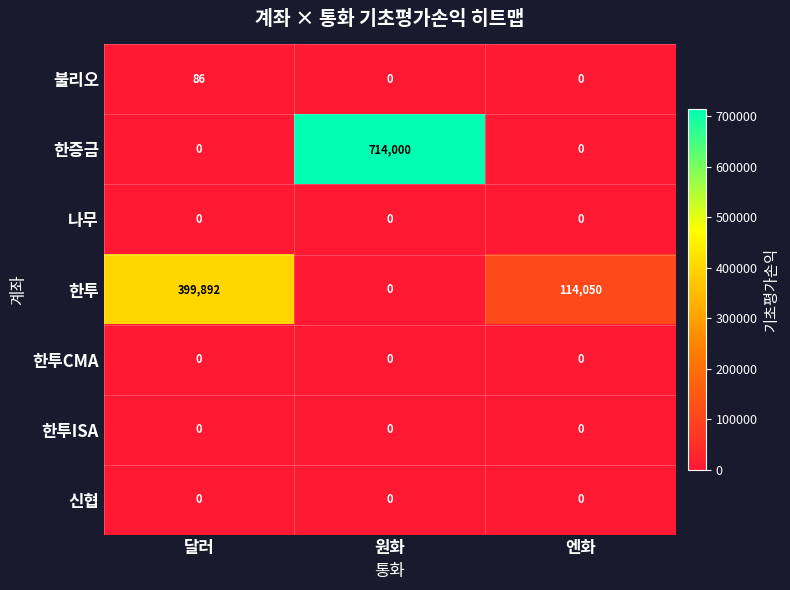

What is the average value of the 한투 series?

171314